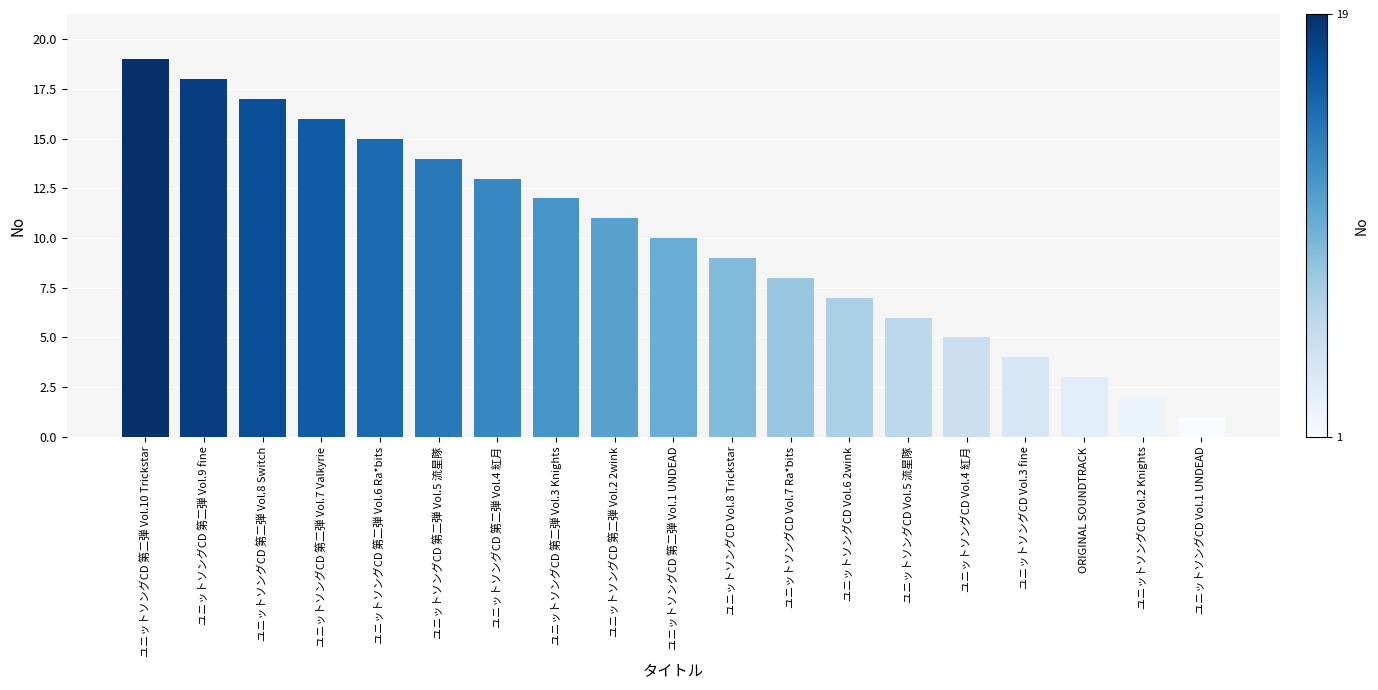

Approximately how many times larger is the value at ユニットソングCD 第二弾 Vol.2 2wink compared to ユニットソングCD Vol.2 Knights?

5.5